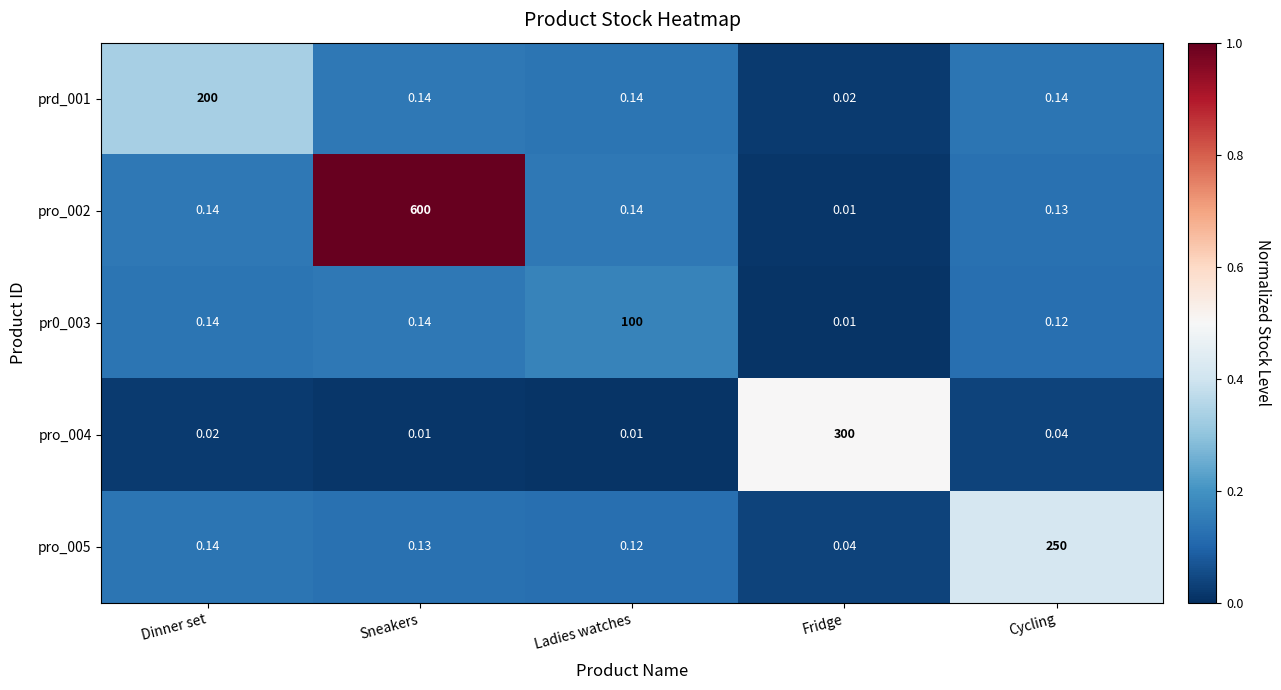

At which label is pro_005 closest to 125?

Dinner set